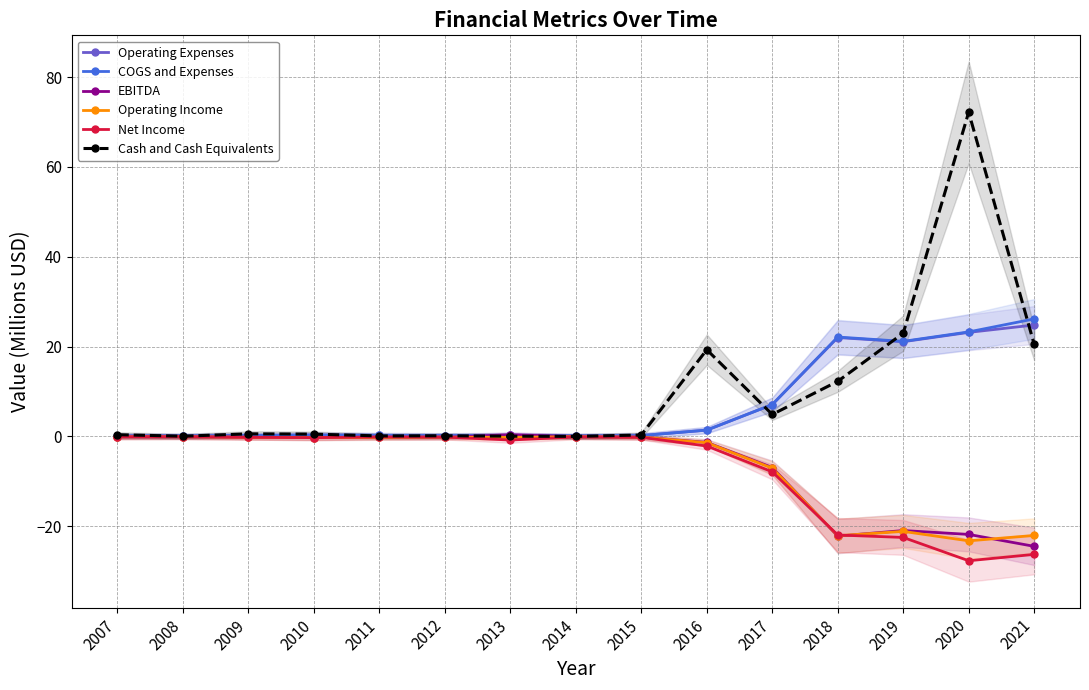

In Net Income, how many points are lower than both neighbors (excluding endpoints)?

3